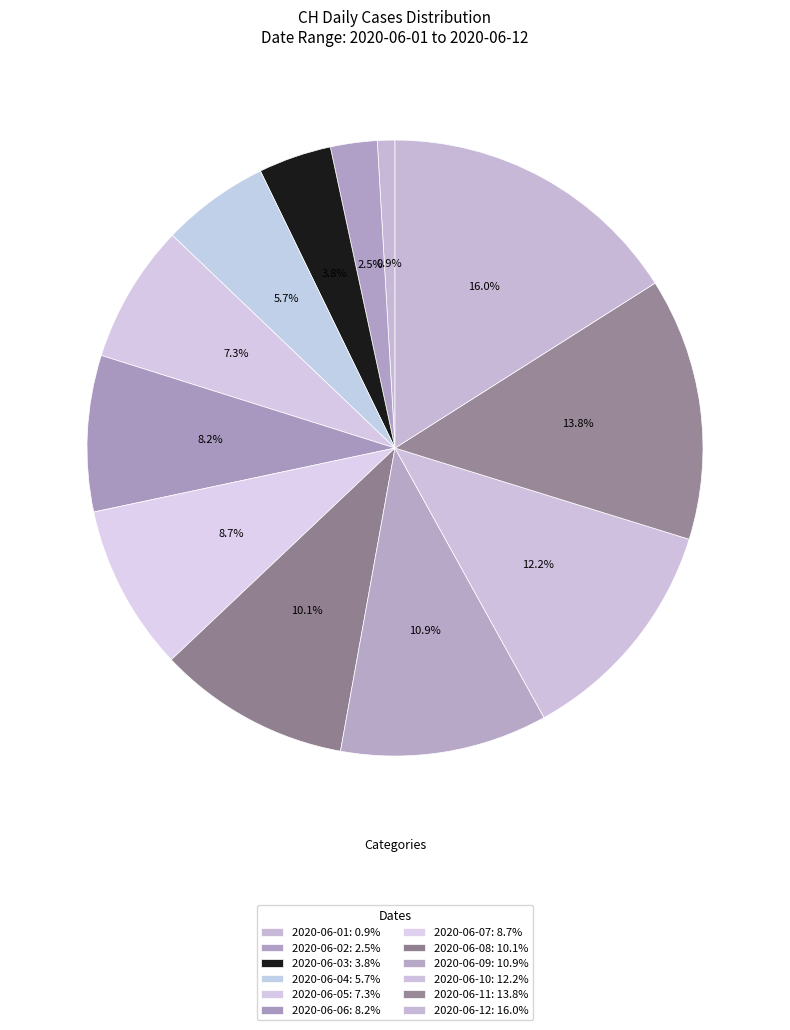

Count the number of slices in the pie.

12